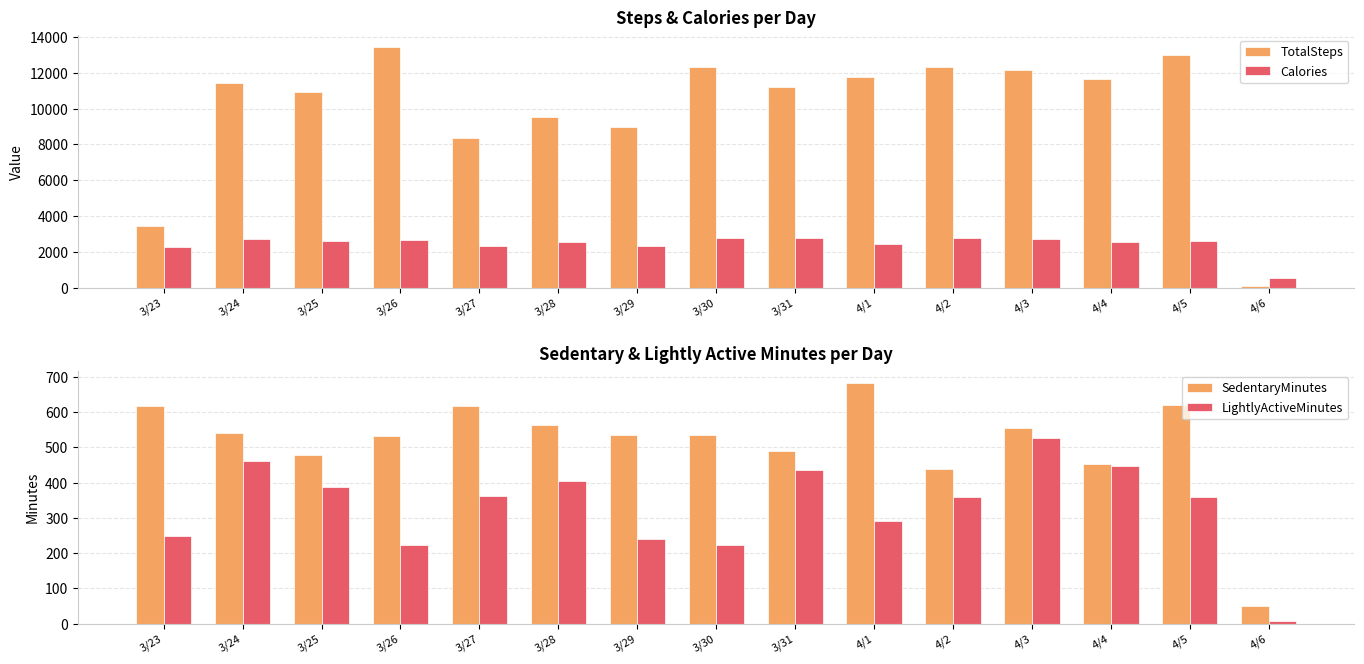

What is the average value of the LightlyActiveMinutes series?

332